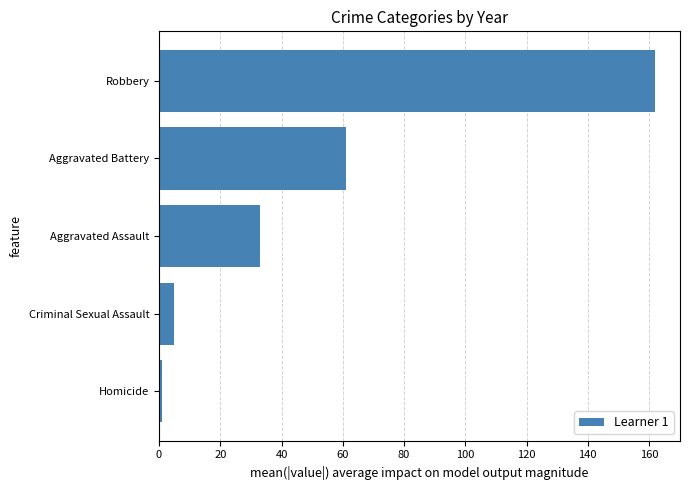

Reading top to bottom, extract all data points from this chart.

Robbery=162	Aggravated Battery=61	Aggravated Assault=33	Criminal Sexual Assault=5	Homicide=1